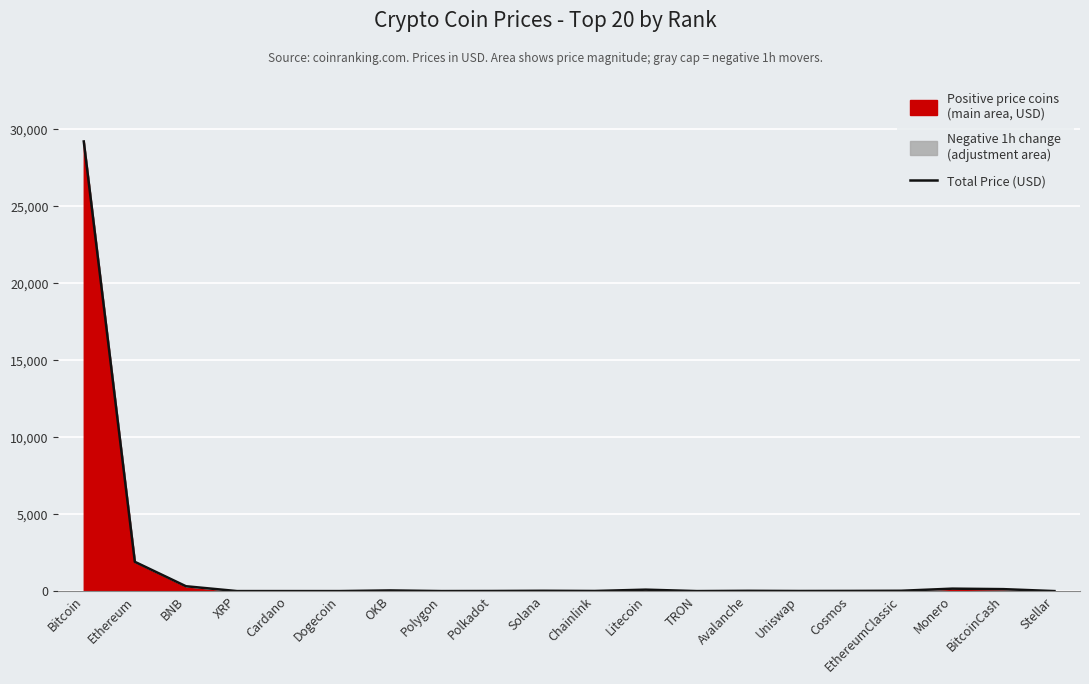

At which category does the data reach its first local valley?

Dogecoin